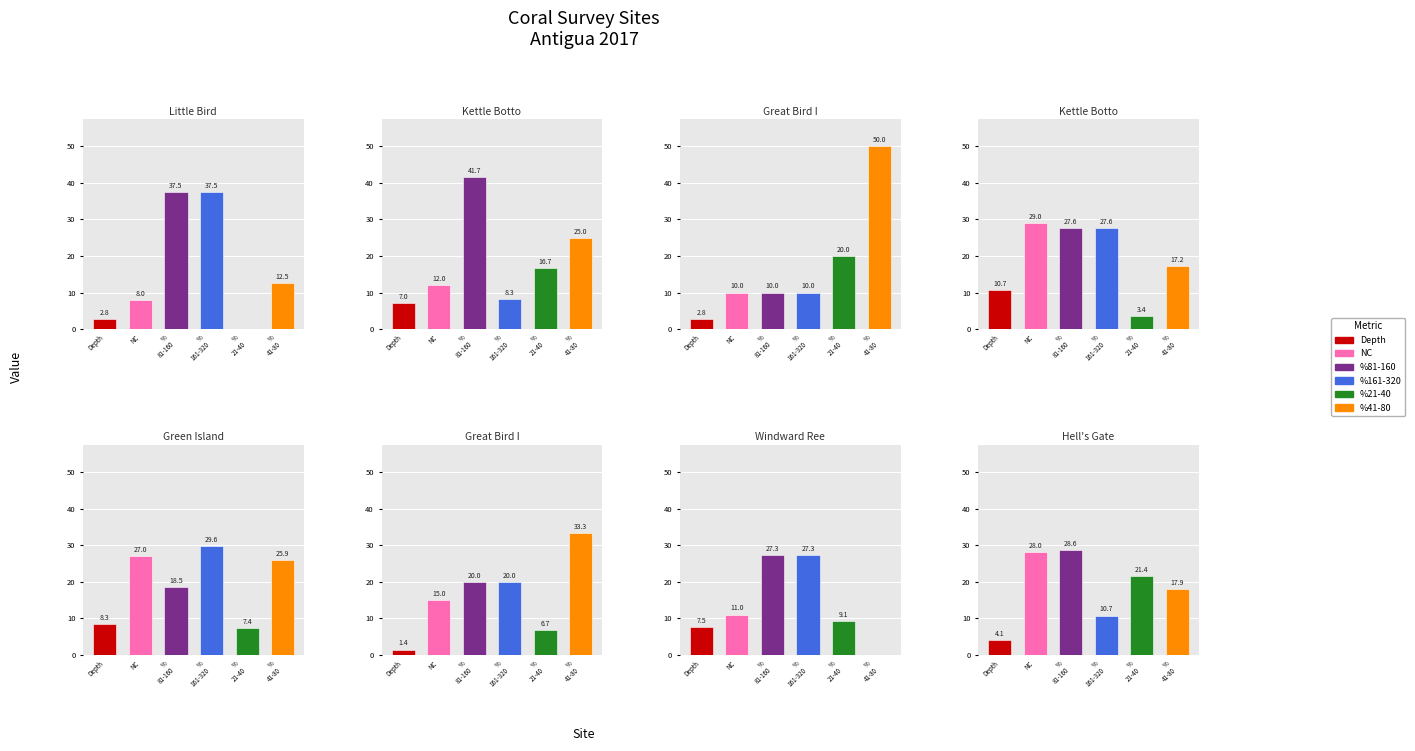

How many data points does each series have?

8